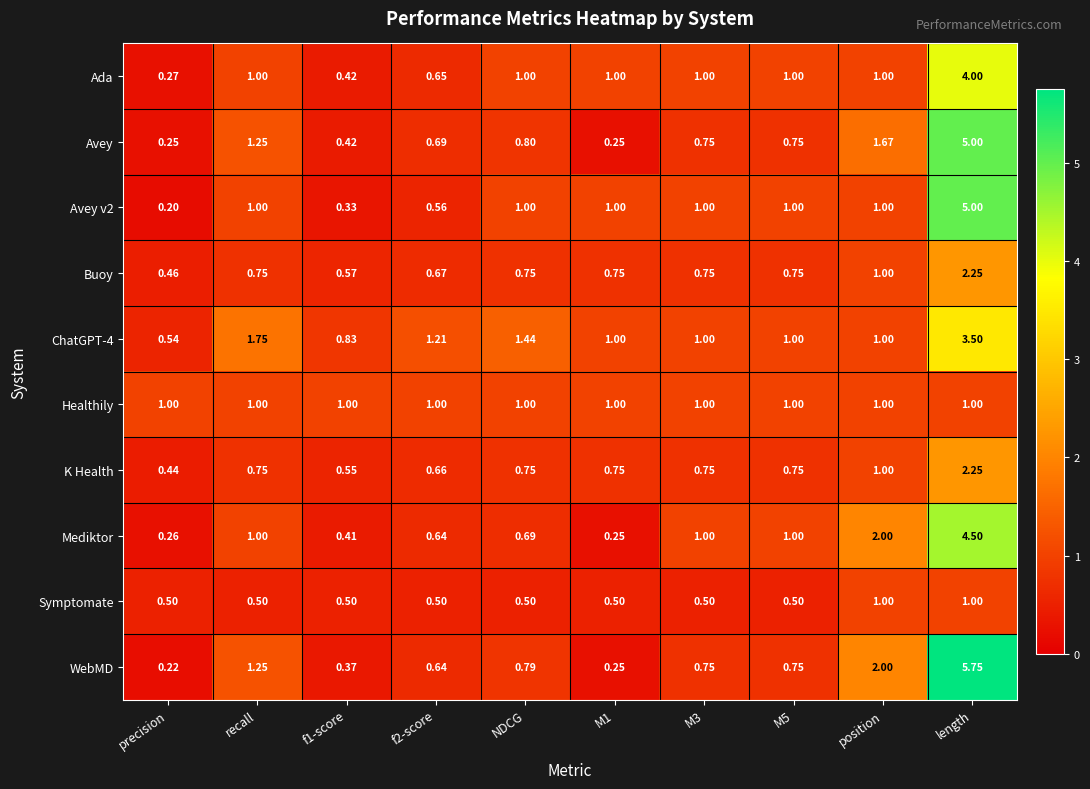

At which label does ChatGPT-4 first exceed 1?

recall